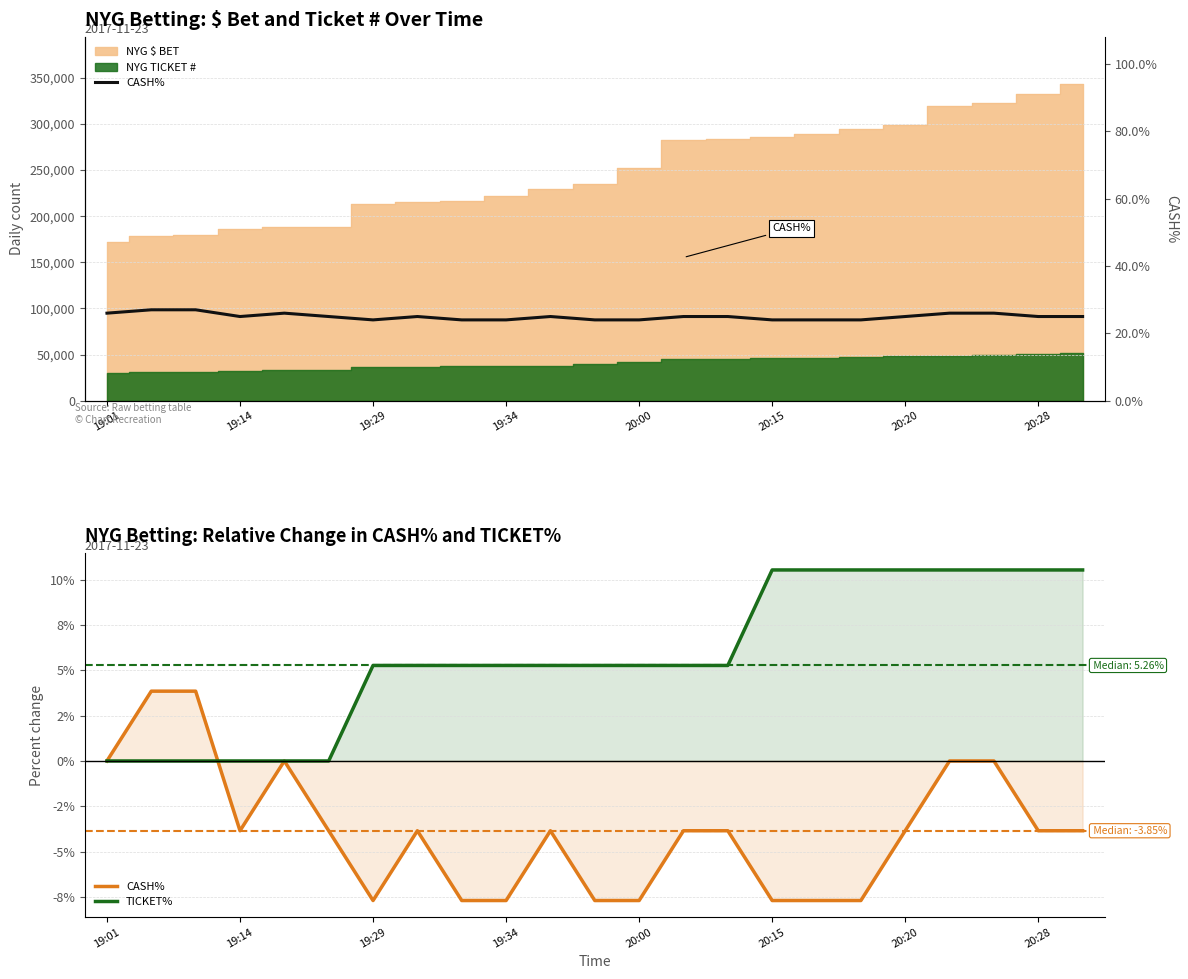

Reading left to right, what are all the values shown in this chart?

CASH%: 26.0	27.0	27.0	25.0	26.0	25.0	24.0	25.0	24.0	24.0	25.0	24.0	24.0	25.0	25.0	24.0	24.0	24.0	25.0	26.0	26.0	25.0	25.0
TICKET%: 0.0	0.0	0.0	0.0	0.0	0.0	5.3	5.3	5.3	5.3	5.3	5.3	5.3	5.3	5.3	10.5	10.5	10.5	10.5	10.5	10.5	10.5	10.5